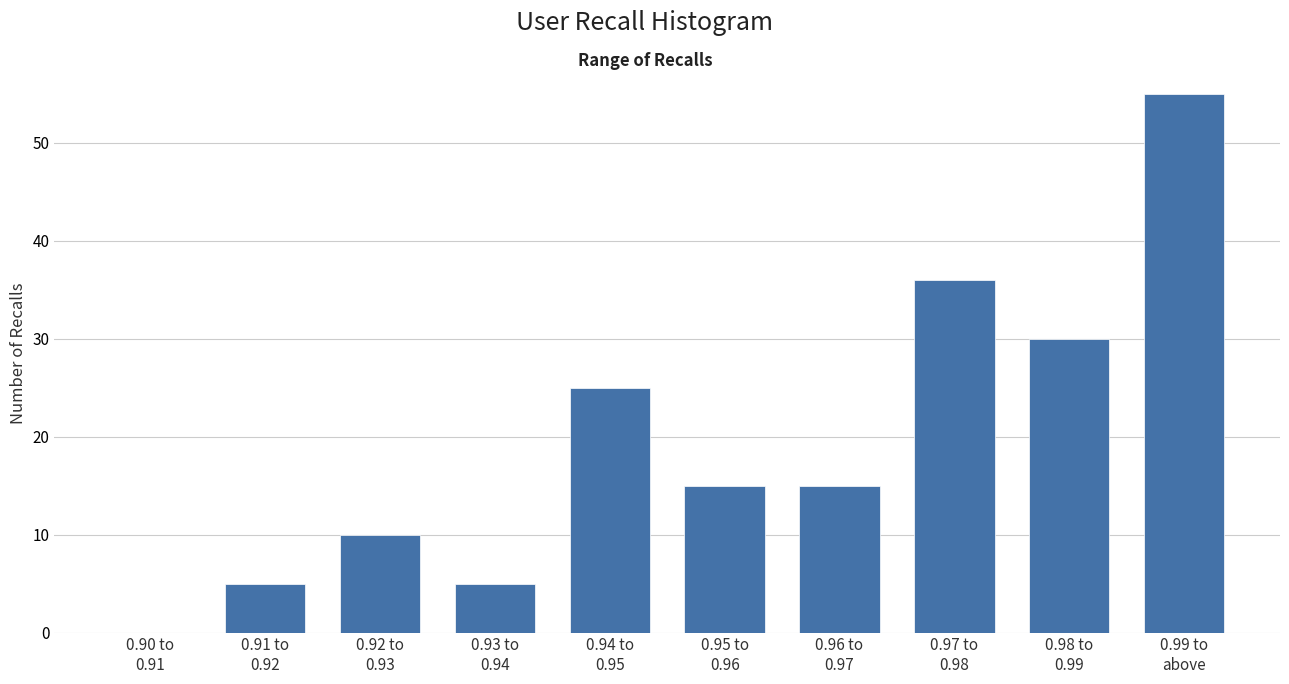

What is the maximum value shown in the chart?

55